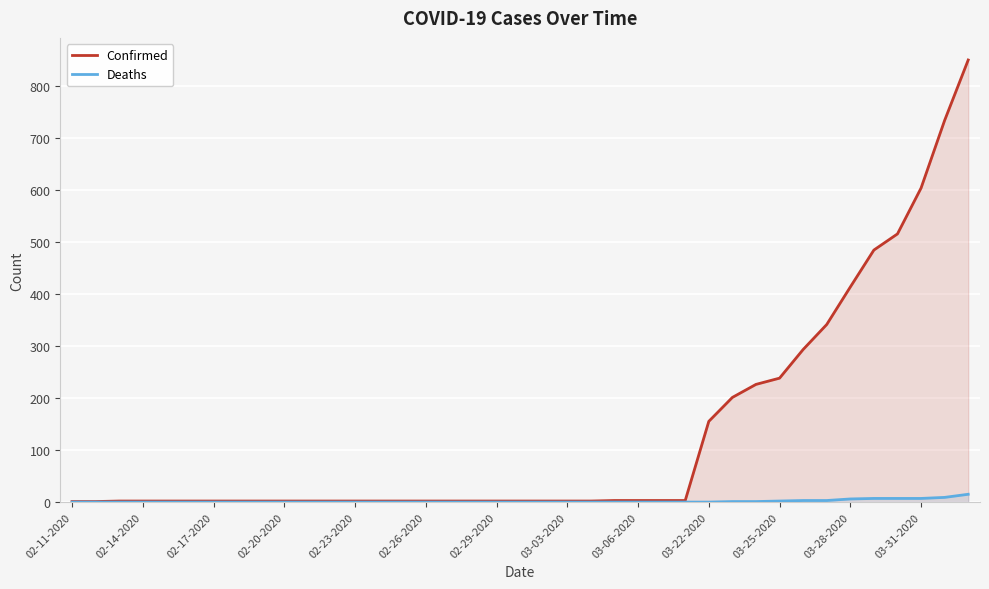

Which category has the lowest value across all series?

02-11-2020